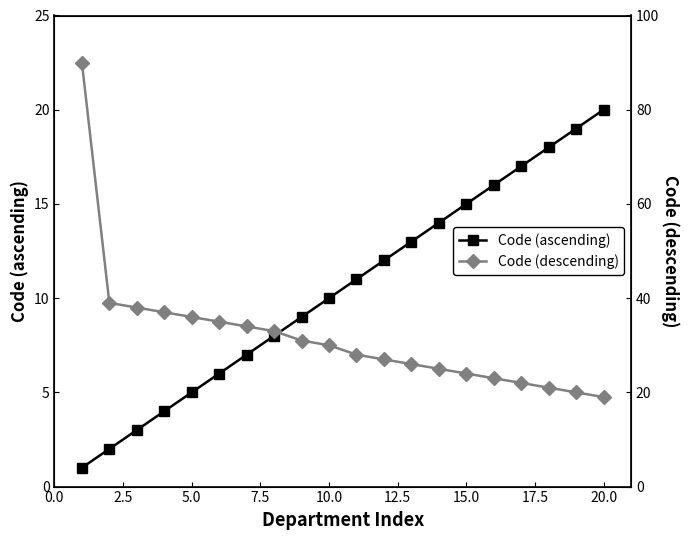

True or false: Code (ascending) has more than 0 points higher than both neighbors.

False